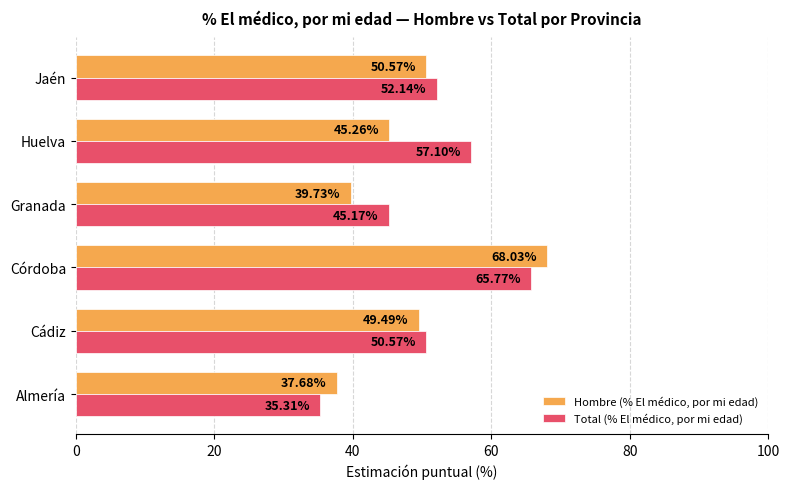

What is the difference between the maximum and second lowest values in the Total (% El médico, por mi edad) series?

20.6